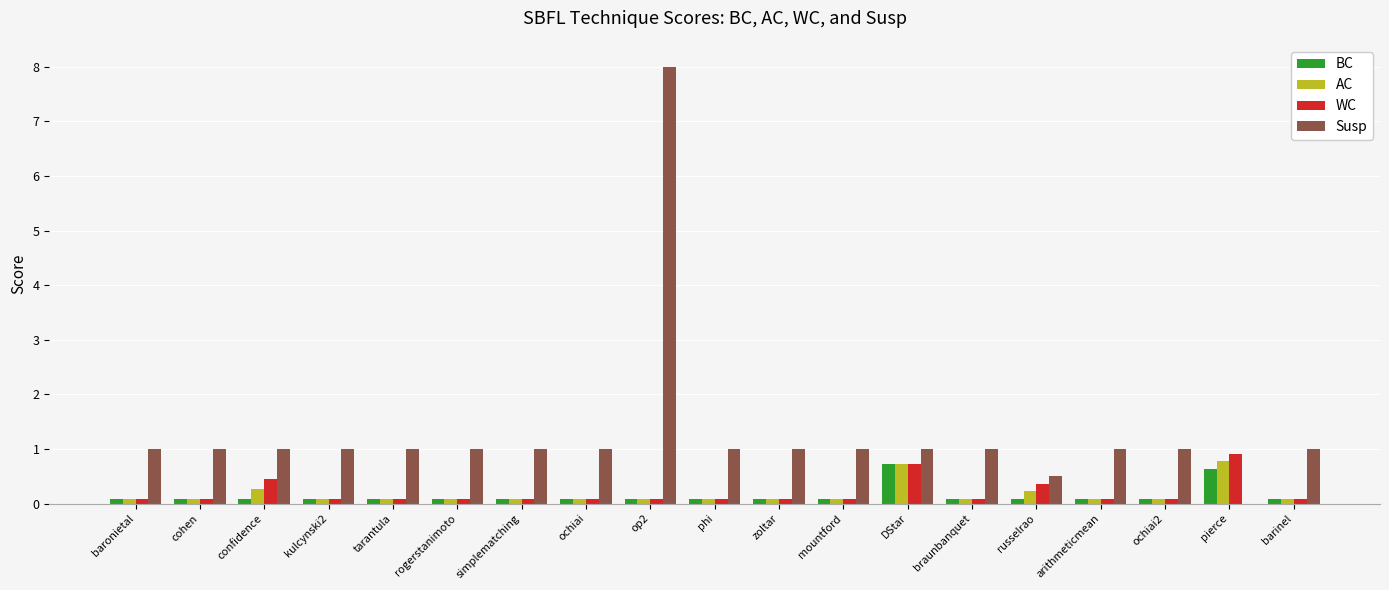

What is the sum of all BC values?

2.9